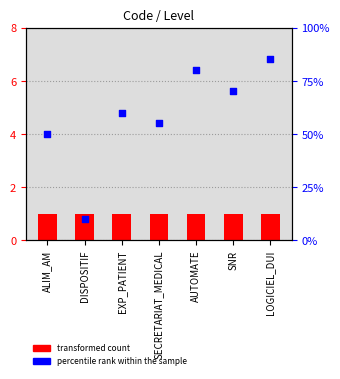

Which series has the largest total across all categories?

percentile rank within the sample